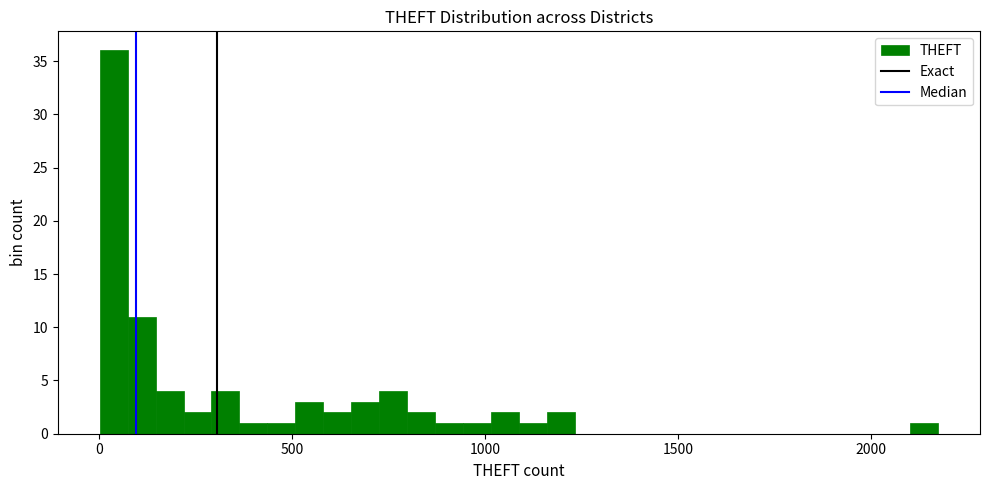

Around what value on the x-axis is the tallest bar? Give the approximate position of its centre, as read against the axis.

50